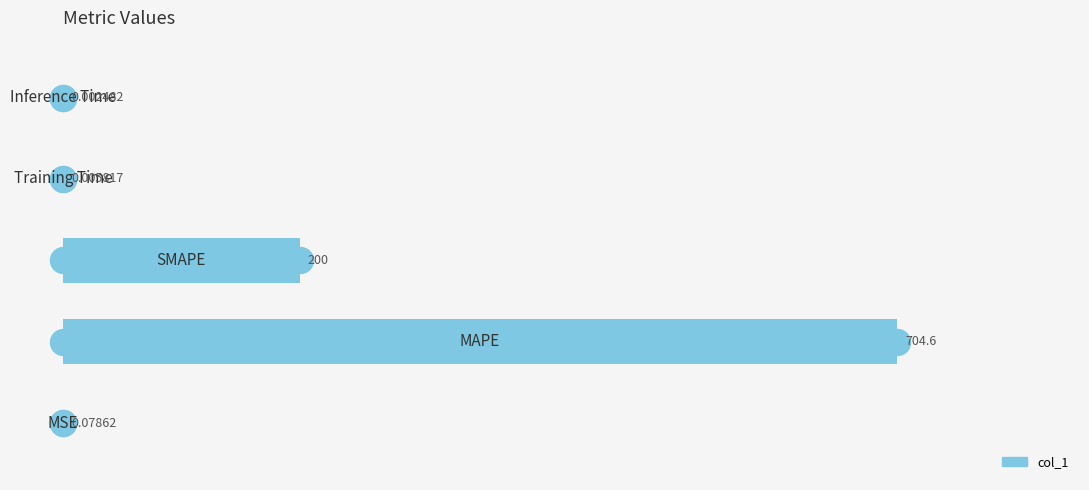

What is the change in value from 1 to 2?

-504.6